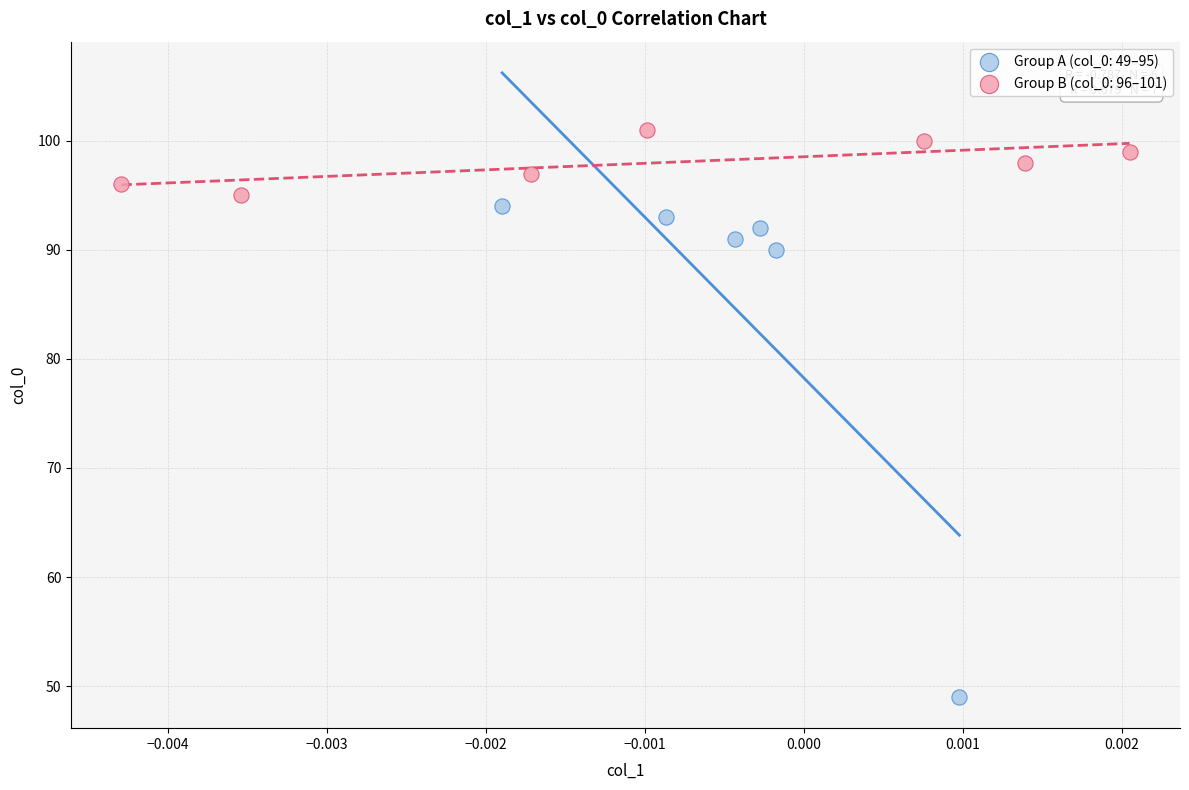

Which series contains the lowest Y value?

Group A (col_0: 49–95)